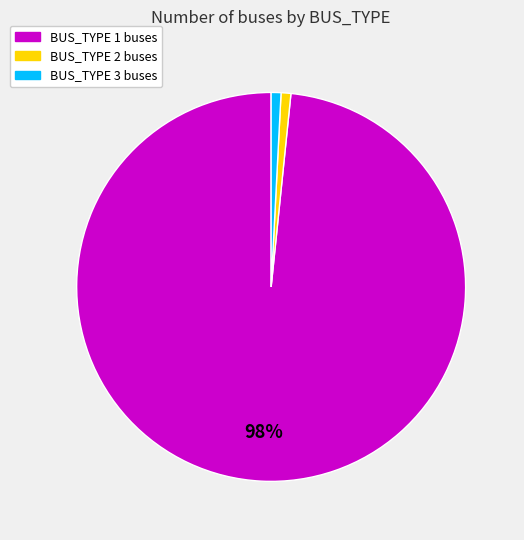

What is the majority slice?

BUS_TYPE 1